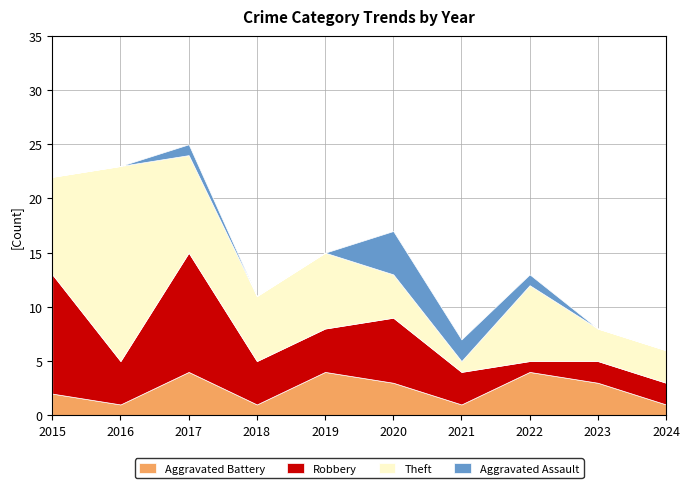

Reading left to right, list all the values displayed in this chart.

Aggravated Battery: 2	1	4	1	4	3	1	4	3	1
Robbery: 11	4	11	4	4	6	3	1	2	2
Theft: 9	18	9	6	7	4	1	7	3	3
Aggravated Assault: 0	0	1	0	0	4	2	1	0	0